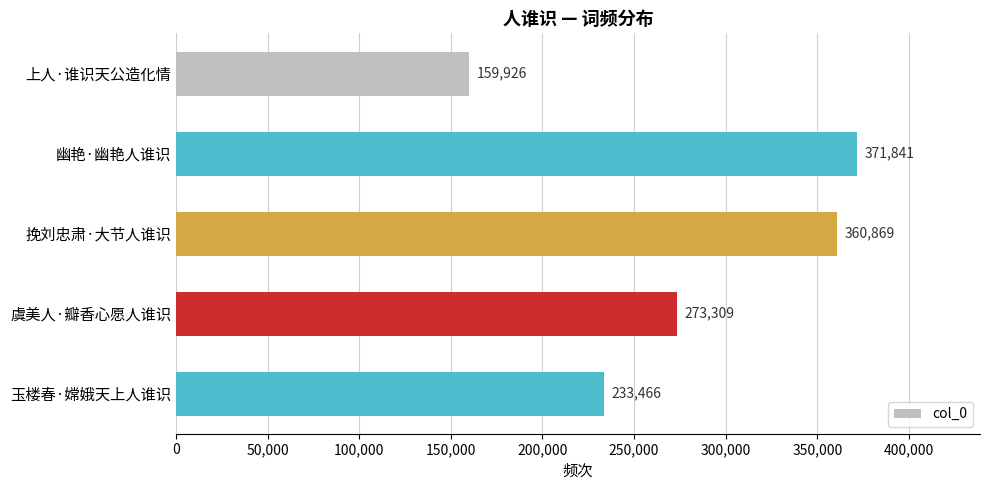

What is the smallest value displayed?

159926